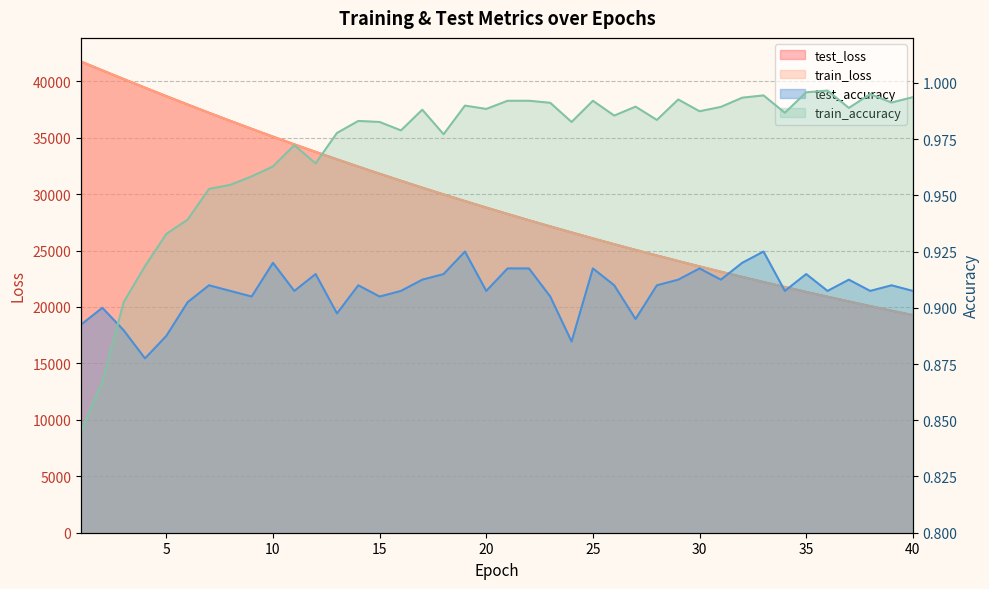

What is the difference between the test_loss values at 36 and 24?

5695.8